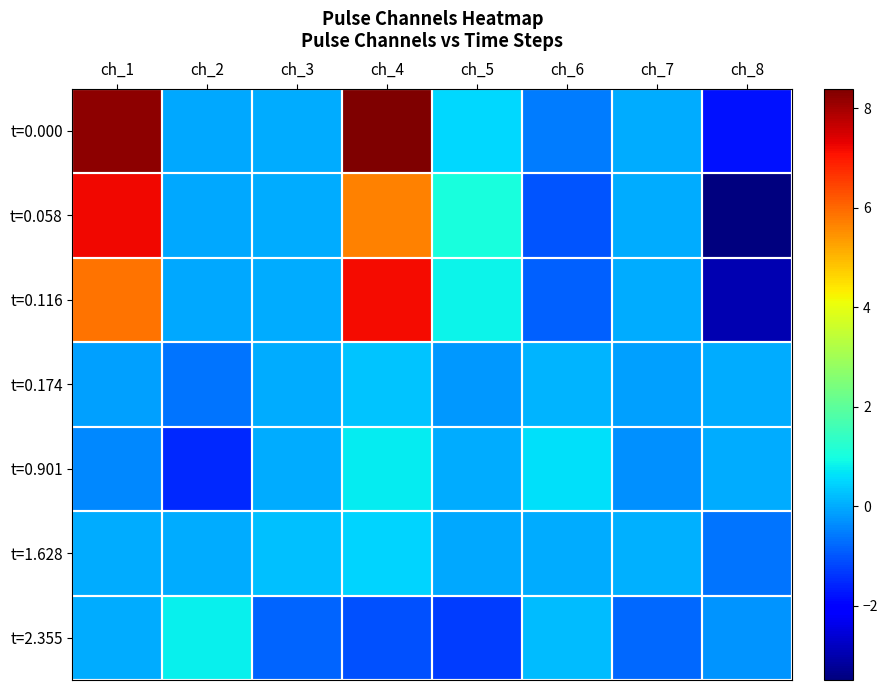

Reading left to right, transcribe all the data shown in this chart.

t=0.000: ch_1=8.2	ch_2=-0.0	ch_3=0.0	ch_4=8.4	ch_5=0.5	ch_6=-0.5	ch_7=-0.0	ch_8=-1.8
t=0.058: ch_1=7.2	ch_2=-0.0	ch_3=0.0	ch_4=5.7	ch_5=1.0	ch_6=-1.0	ch_7=-0.0	ch_8=-3.5
t=0.116: ch_1=5.8	ch_2=-0.0	ch_3=0.0	ch_4=7.2	ch_5=0.9	ch_6=-0.9	ch_7=-0.0	ch_8=-3.0
t=0.174: ch_1=-0.1	ch_2=-0.6	ch_3=0.0	ch_4=0.3	ch_5=-0.2	ch_6=0.1	ch_7=-0.1	ch_8=-0.0
t=0.901: ch_1=-0.4	ch_2=-1.5	ch_3=0.0	ch_4=0.8	ch_5=0.0	ch_6=0.6	ch_7=-0.3	ch_8=0.0
t=1.628: ch_1=0.0	ch_2=0.0	ch_3=0.2	ch_4=0.5	ch_5=-0.1	ch_6=0.0	ch_7=0.1	ch_8=-0.6
t=2.355: ch_1=0.0	ch_2=0.8	ch_3=-0.8	ch_4=-1.0	ch_5=-1.3	ch_6=0.2	ch_7=-0.8	ch_8=-0.3